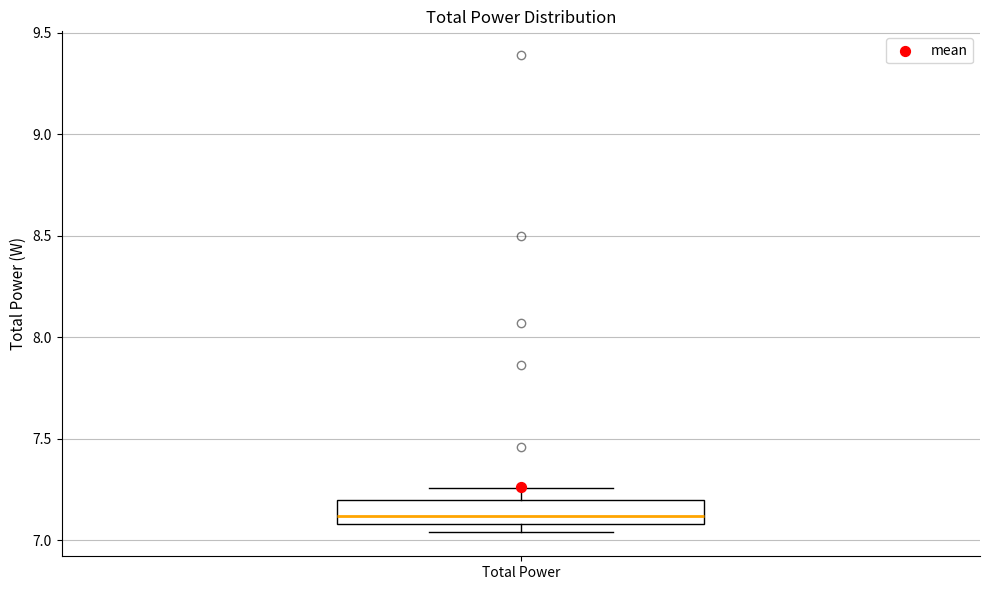

Transcribe this box plot: give where the median line is, the range the box spans, and where the two whiskers end, as read against the y-axis. The values are not printed on the chart, so give them approximately, as read against the axis.

median 7.10 (inside the box), box 7.10 to 7.20, whiskers 7.05 to 7.25